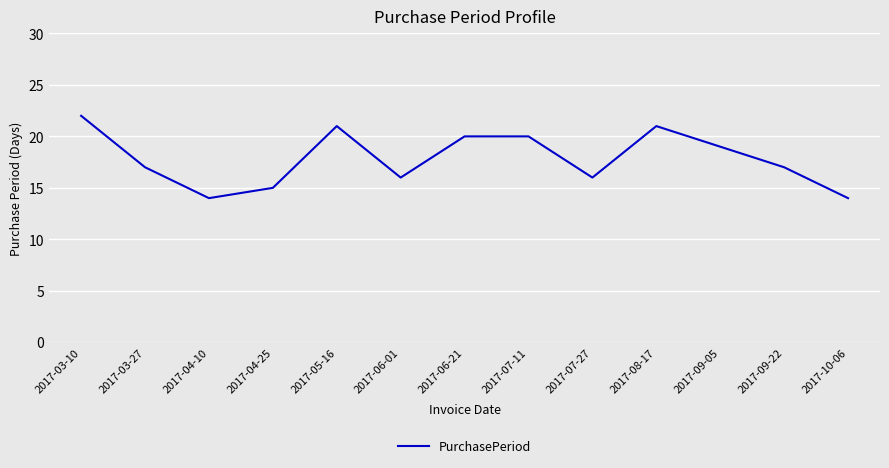

The chart shows a value of 22 at 2017-03-10. True or false?

True